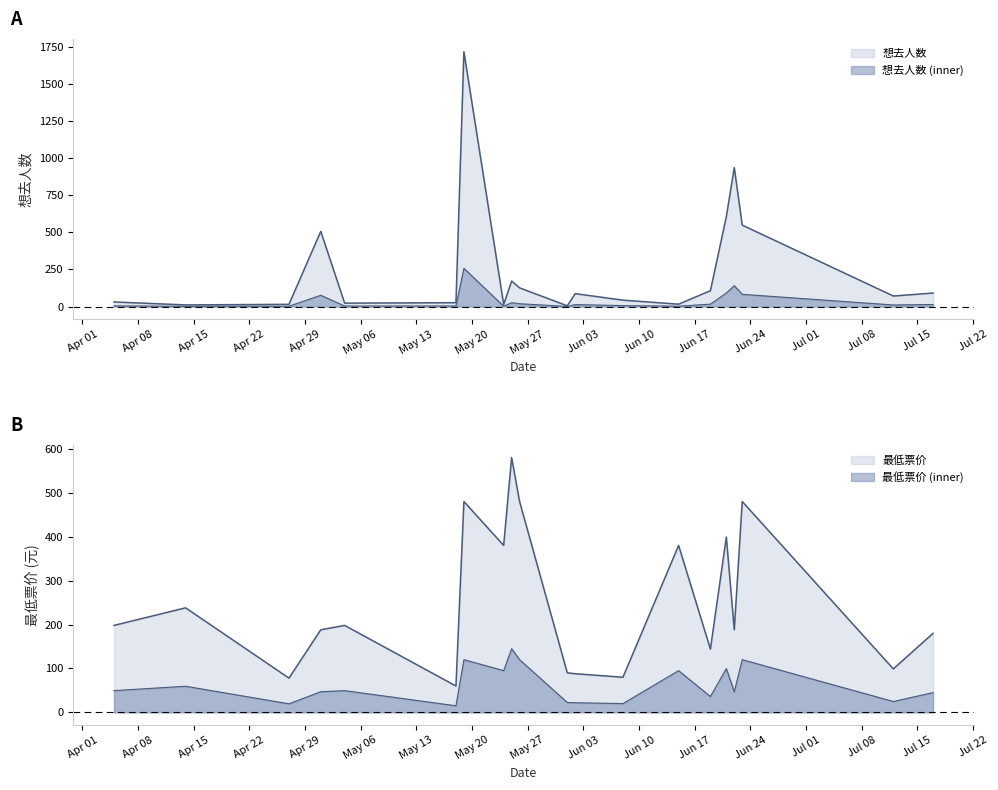

What is the sum of the 想去人数 values at 2024-04-14 and 2024-06-08?

54